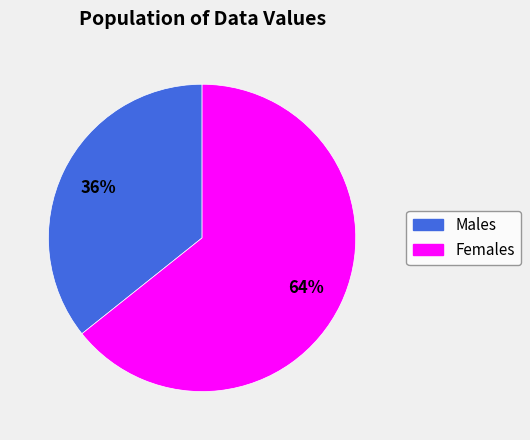

Which has a higher value, Females or Males?

Females